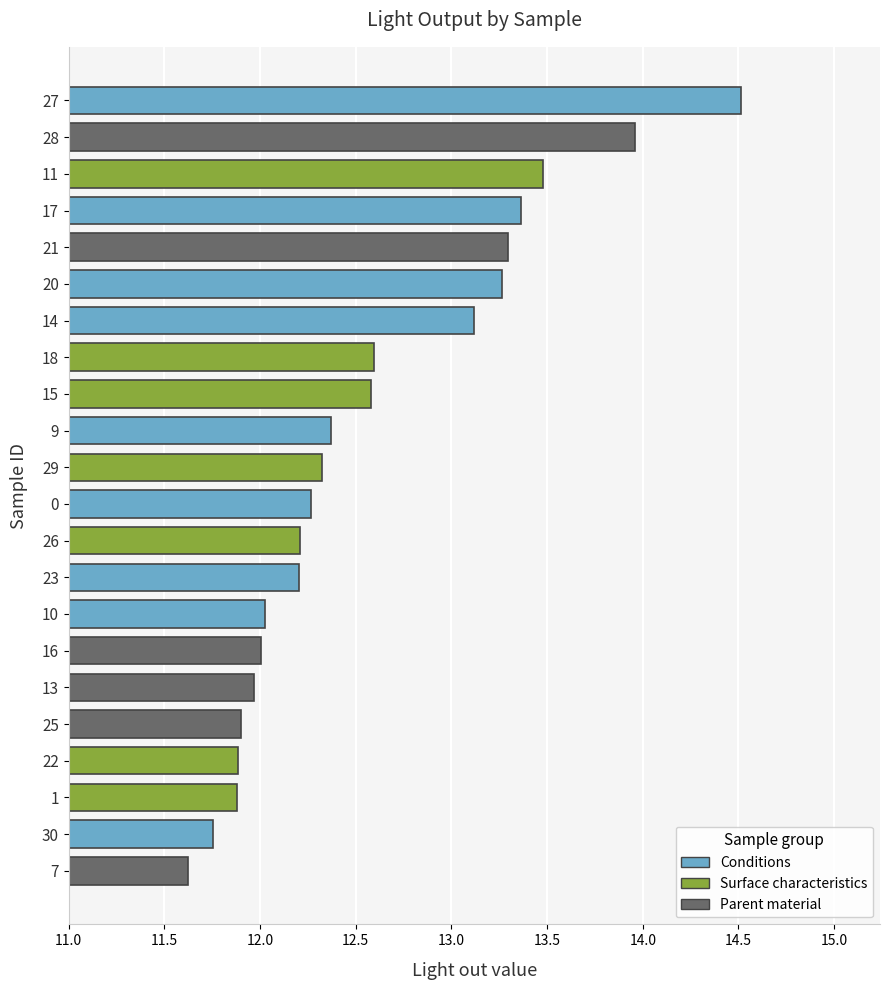

Rank the categories by value from highest to lowest.

27, 28, 11, 17, 21, 20, 14, 18, 15, 9, 29, 0, 26, 23, 10, 16, 13, 25, 22, 1, 30, 7